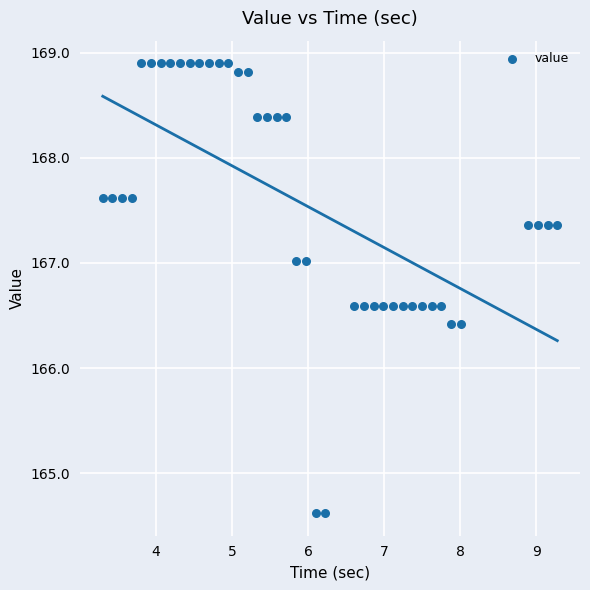

What is the range of X values (max minus min)?

6.0